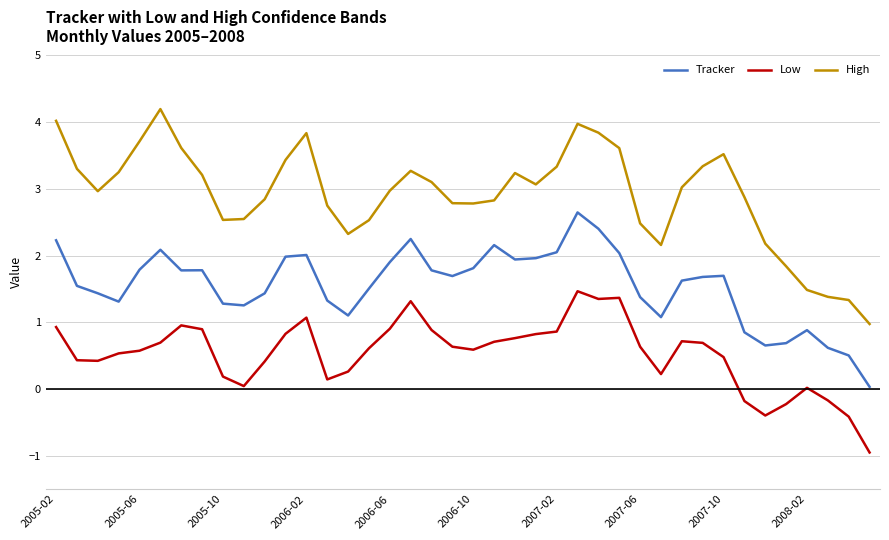

What is the minimum value shown in the chart?

-1.0